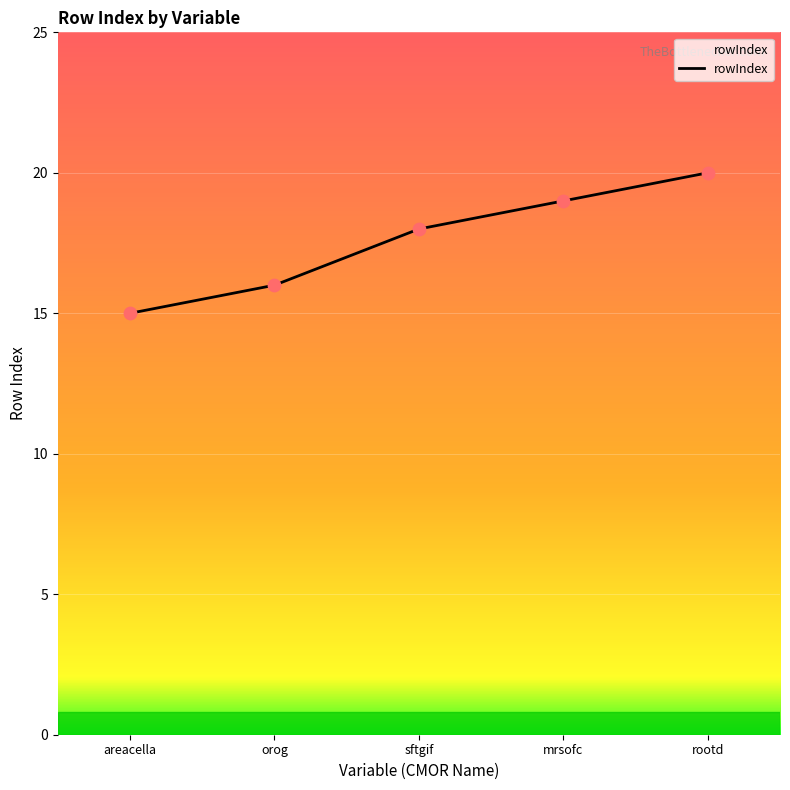

What is the ratio of the value at areacella to the value at orog?

0.9